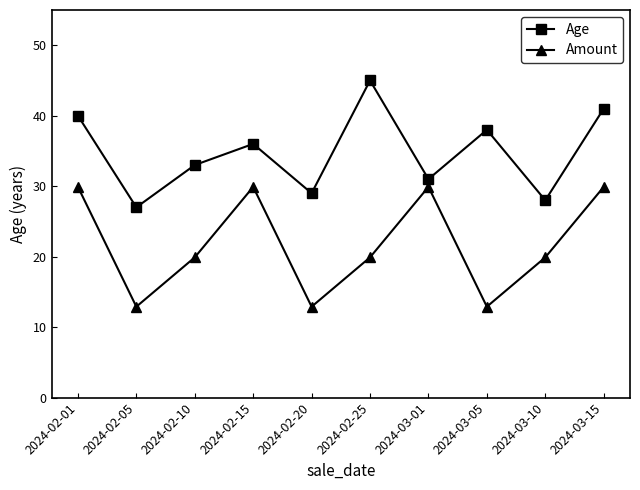

The Age series shows 57.5 at 2024-03-15. True or false?

False